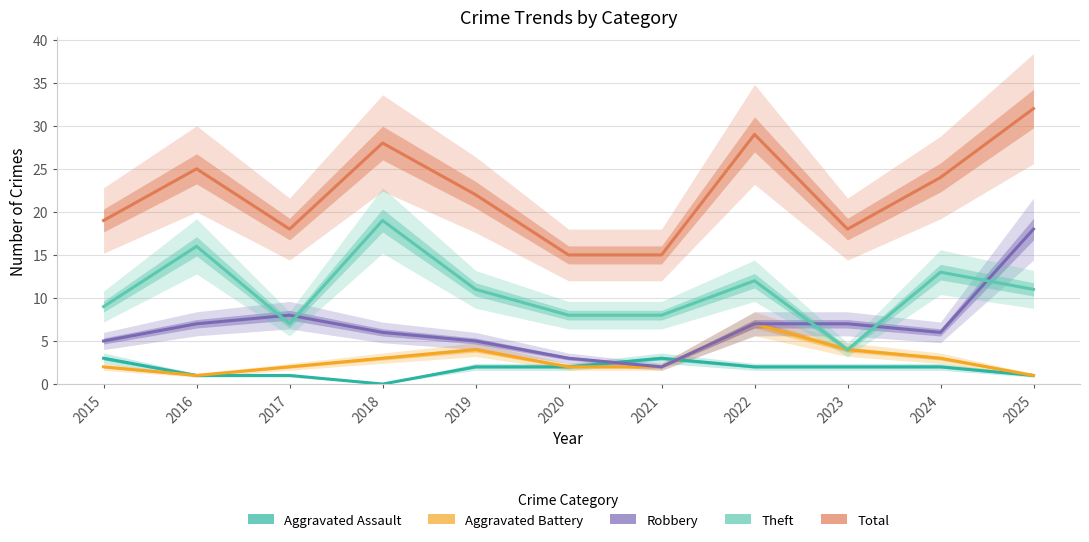

Rank the series at 2018 from highest to lowest value.

Total, Theft, Robbery, Aggravated Battery, Aggravated Assault